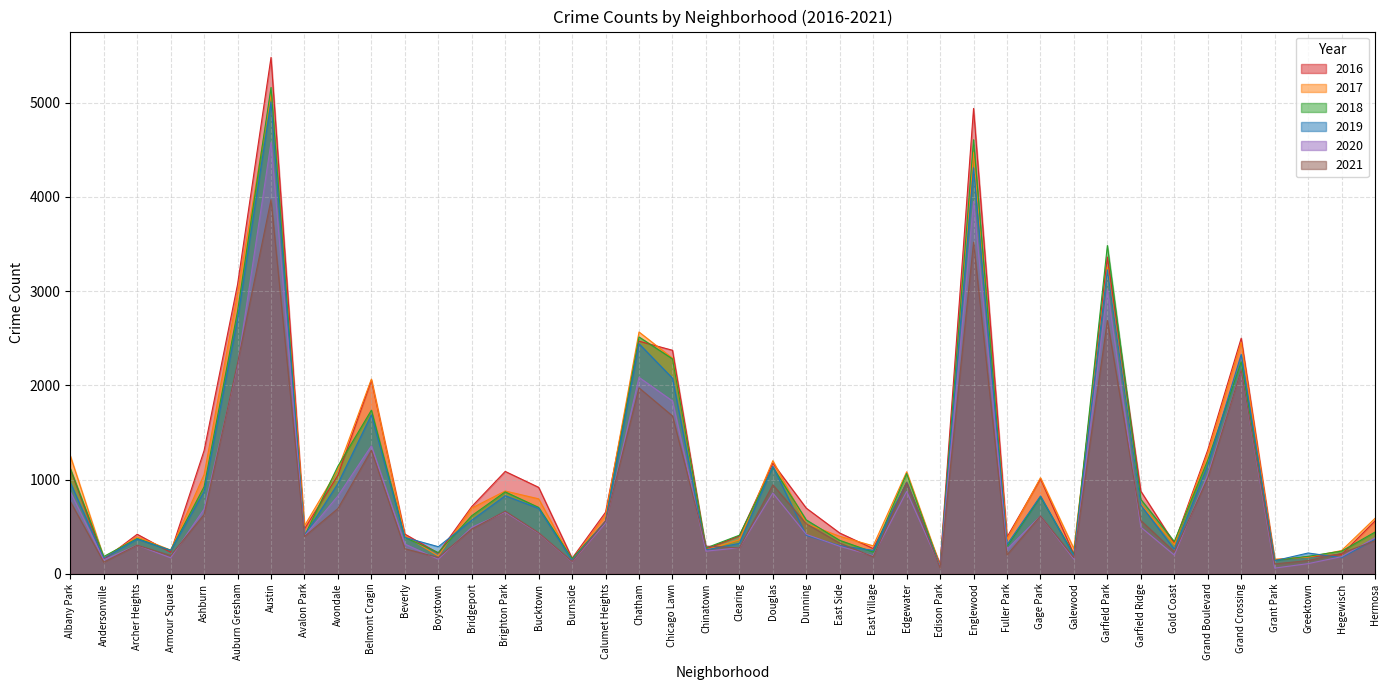

What is the difference between the highest and lowest values at Bridgeport?

239